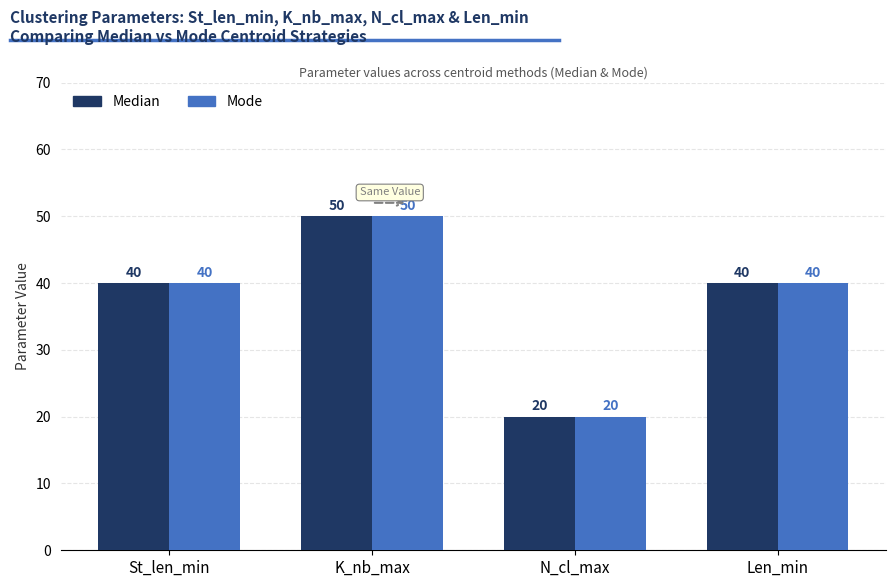

What is the maximum value shown in the chart?

50